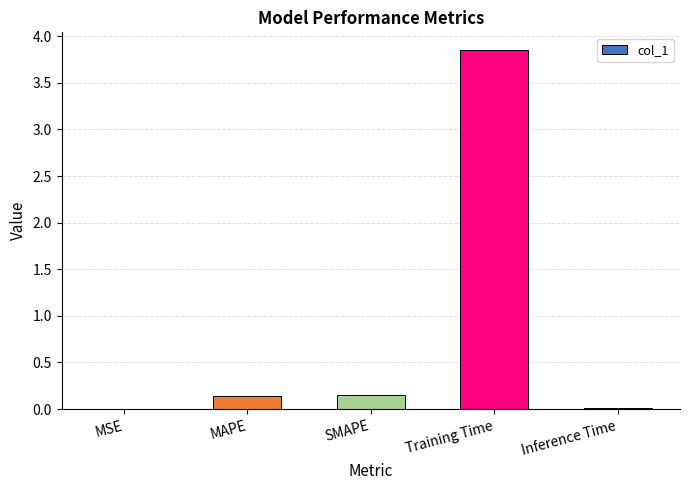

What is the sum of all values?

4.2